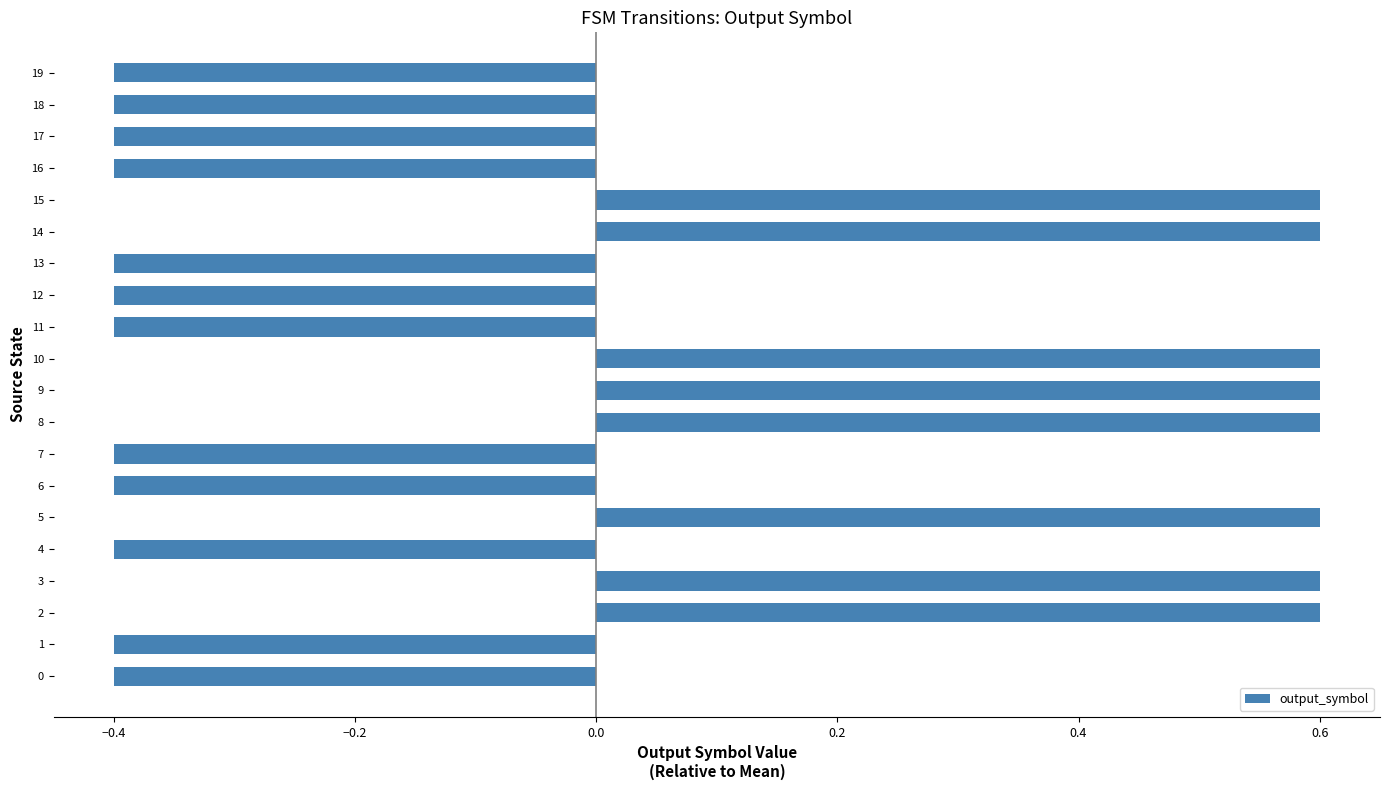

Between 19 and 10, which is larger?

10